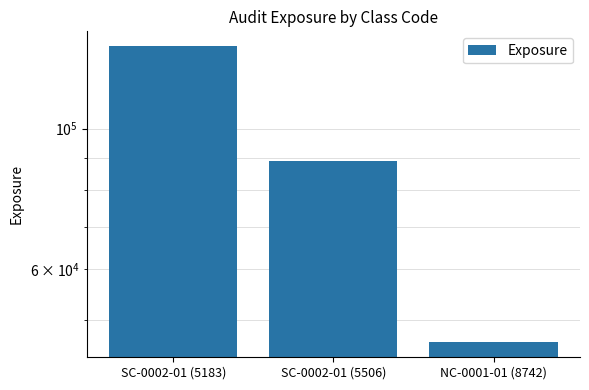

How many bars are there in total?

3